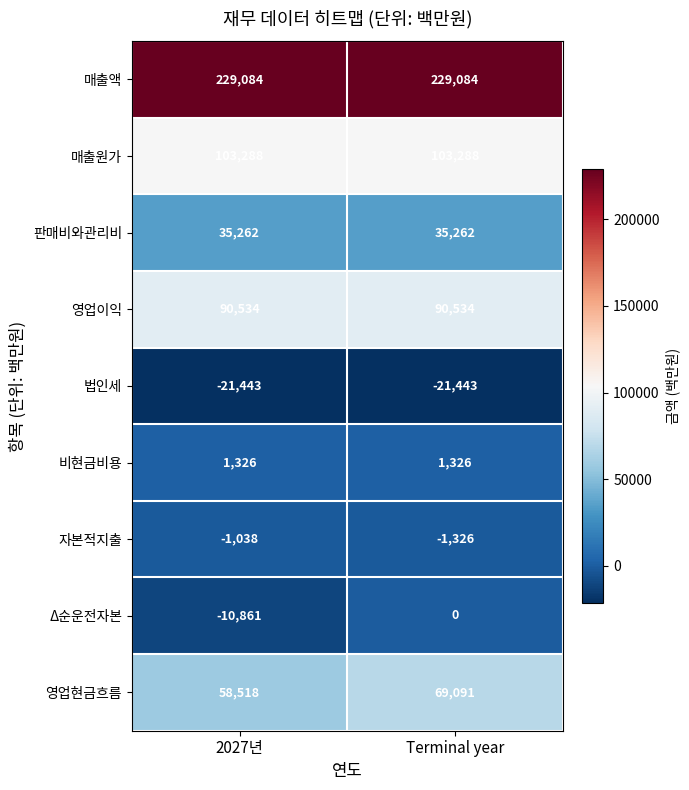

Which series has the largest range (max minus min)?

Δ순운전자본